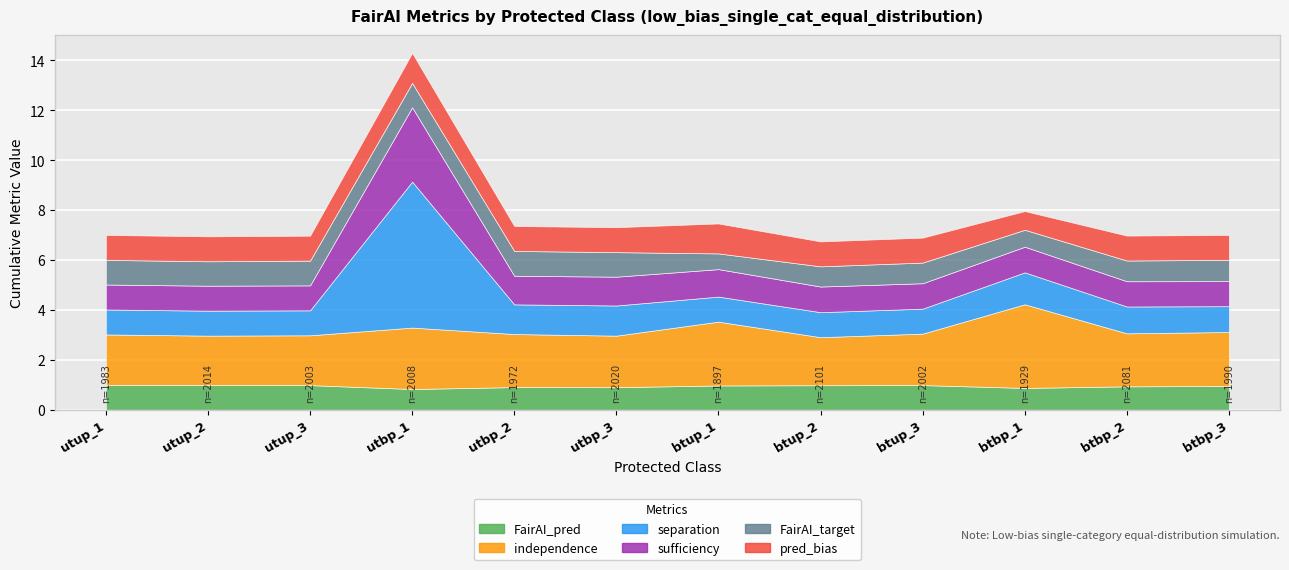

Is it true that pred_bias equals 1.4 at btbp_3?

False